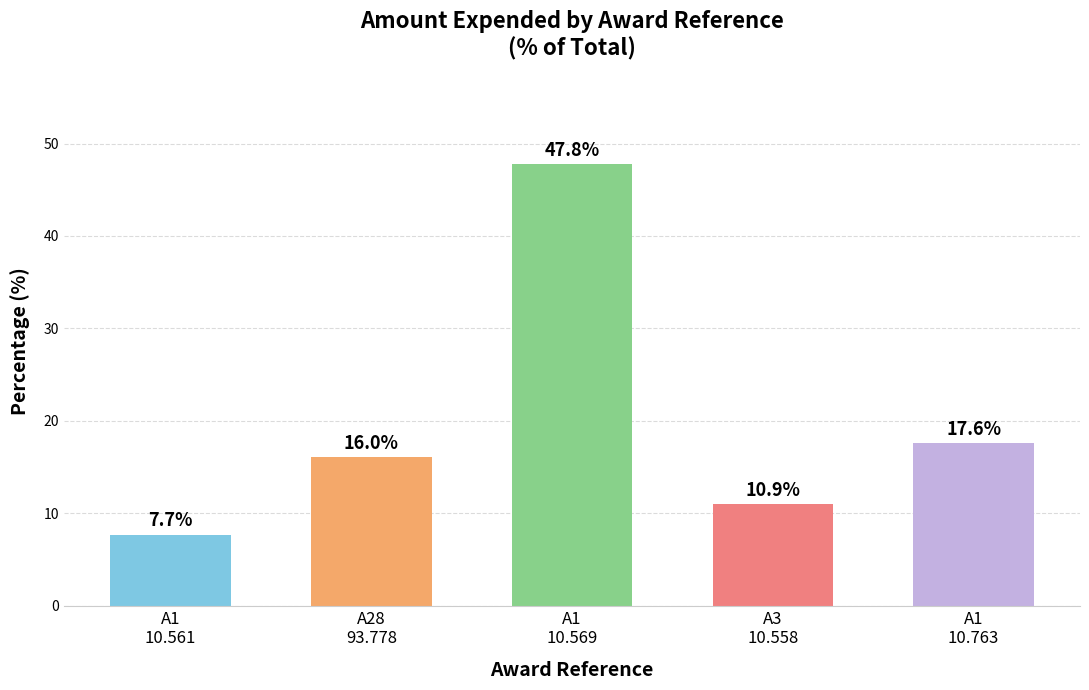

Approximately how many times larger is the value at A1
10.569 compared to A1
10.763?

2.7